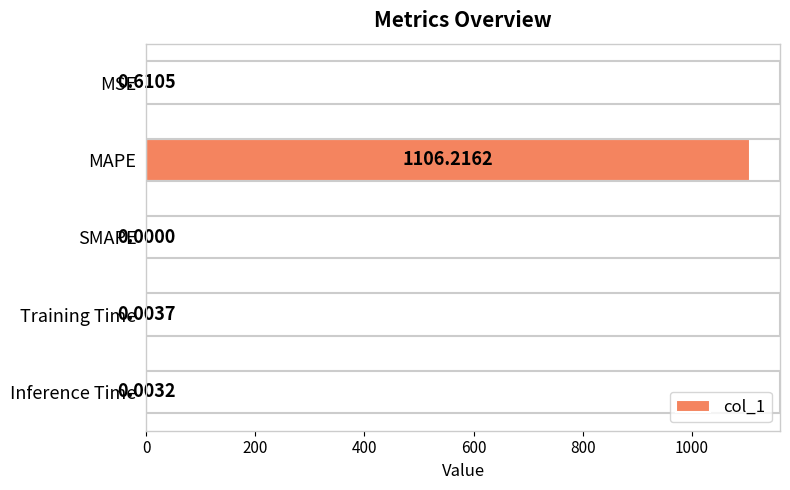

At which category does the chart reach its peak across all series?

MAPE